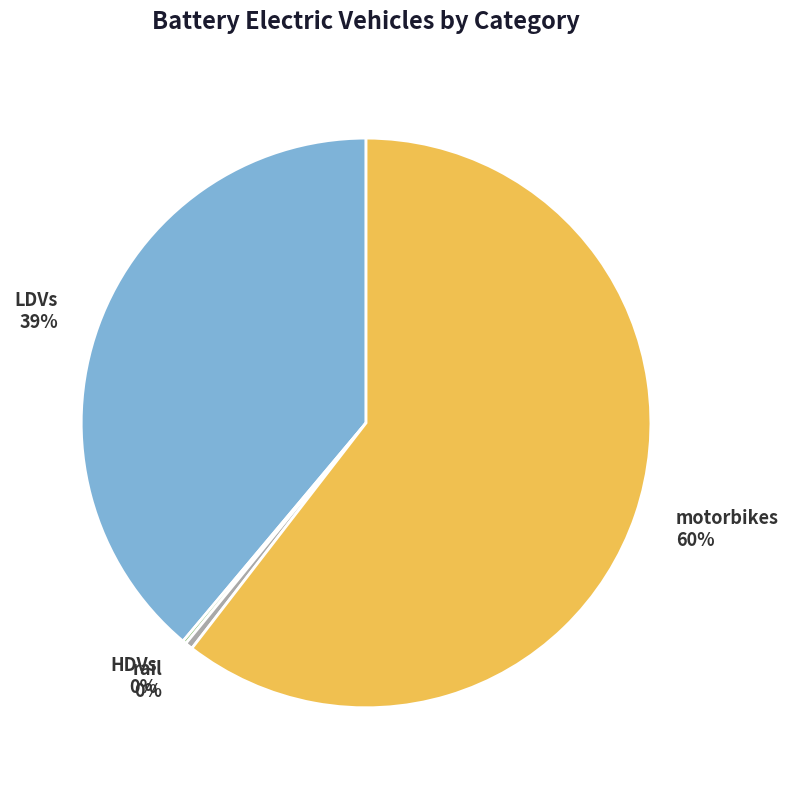

What is the majority slice?

motorbikes